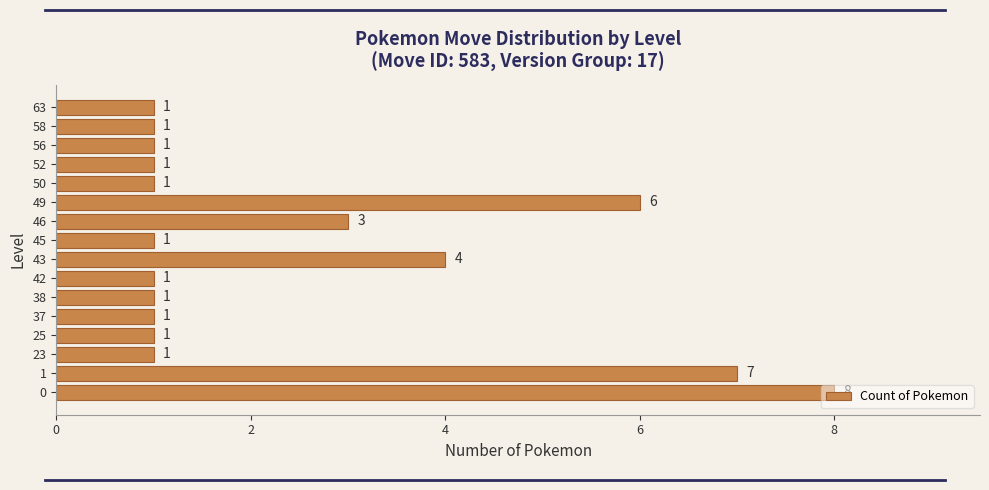

What is the difference between the maximum and minimum values?

7